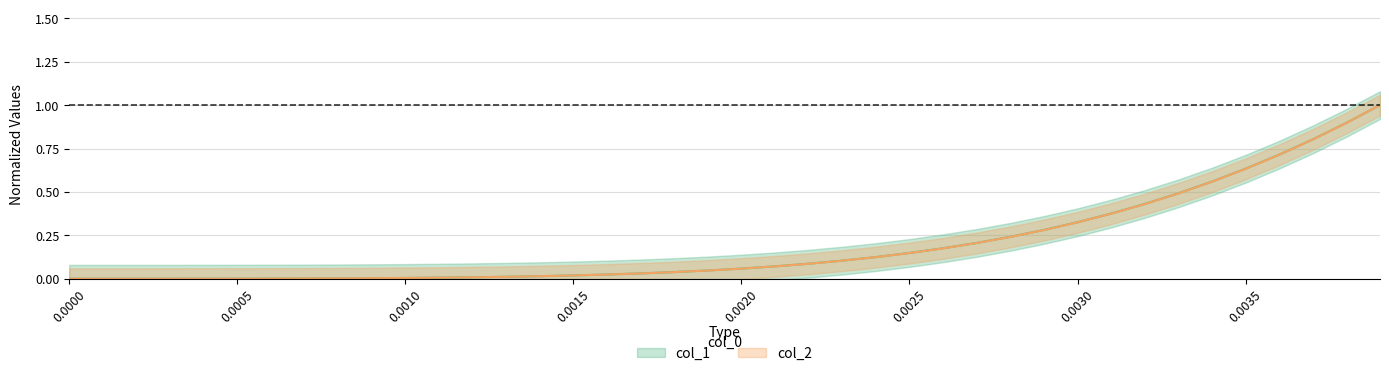

Reading left to right, extract all data points from this chart.

col_1: 0.0	0.0	0.0	0.0	0.0	0.0	0.0	0.0	0.0	0.0	0.0	0.0	0.0	0.0	0.0	0.0	0.0	0.0	0.0	0.0	0.1	0.1	0.1	0.1	0.1	0.1	0.2	0.2	0.2	0.3	0.3	0.4	0.4	0.5	0.6	0.6	0.7	0.8	0.9	1.0
col_2: 0.0	0.0	0.0	0.0	0.0	0.0	0.0	0.0	0.0	0.0	0.0	0.0	0.0	0.0	0.0	0.0	0.0	0.0	0.0	0.0	0.1	0.1	0.1	0.1	0.1	0.1	0.2	0.2	0.2	0.3	0.3	0.4	0.4	0.5	0.6	0.6	0.7	0.8	0.9	1.0